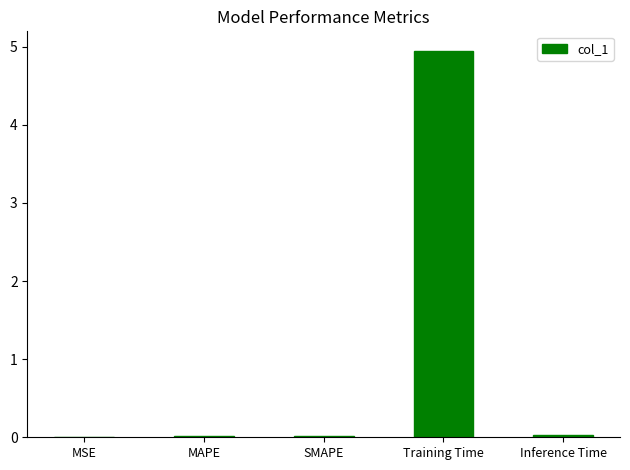

Is it true that the value at Inference Time is 0.0?

True